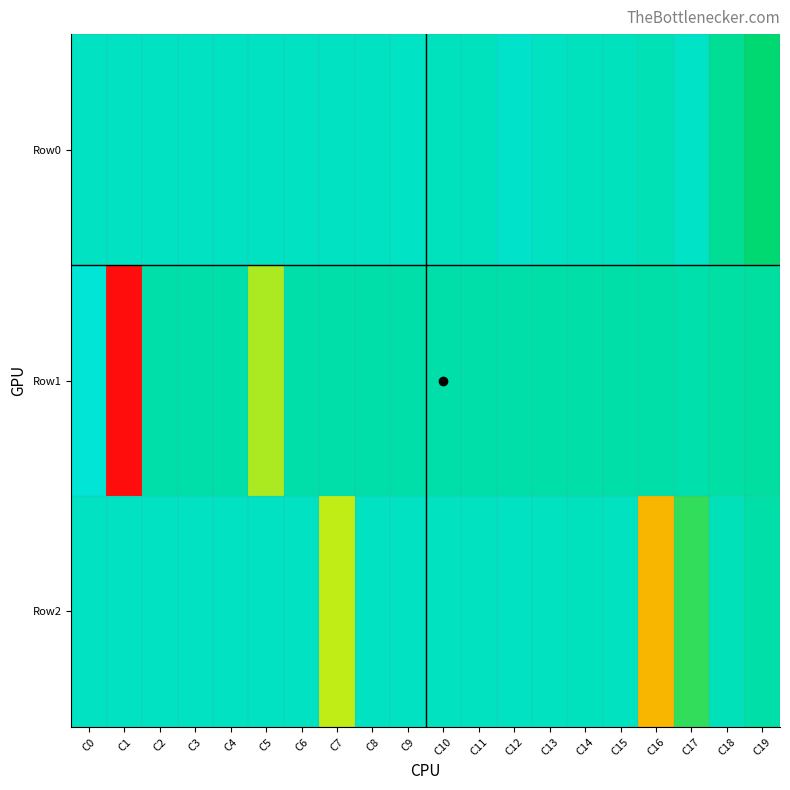

What is the total value across all series at C8?

0.9